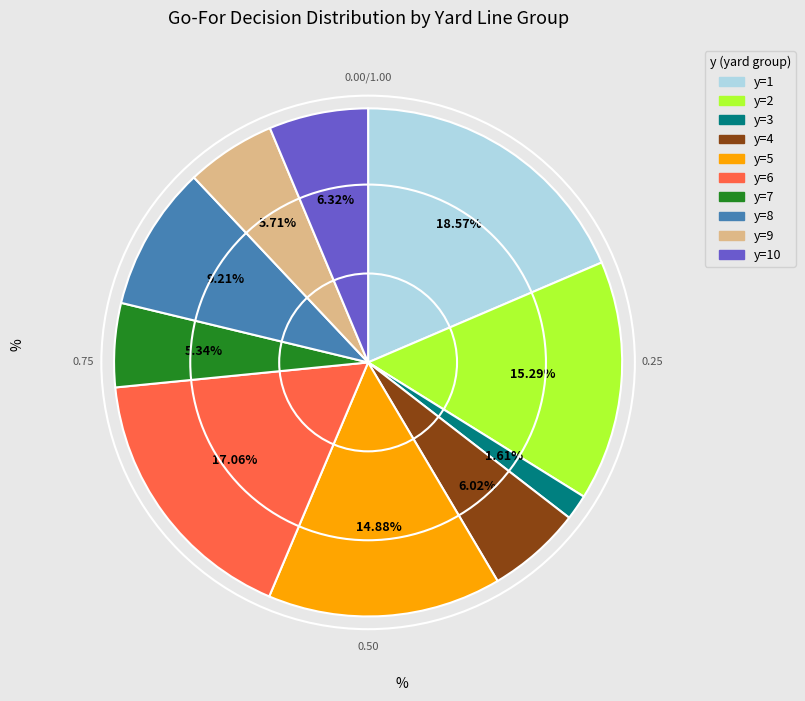

Does any single category account for the majority?

No